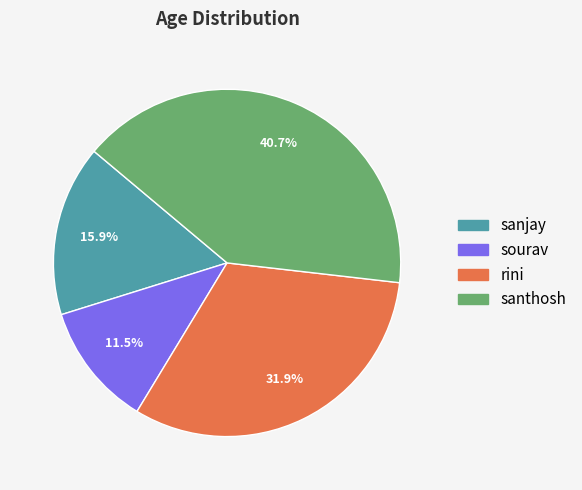

Is there any slice that represents more than half of the pie?

No